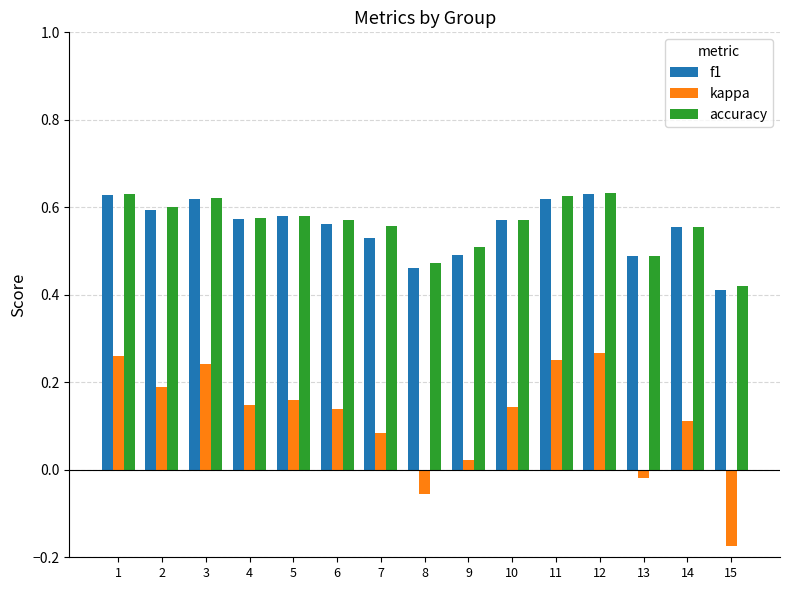

Count the number of data series in this chart.

3